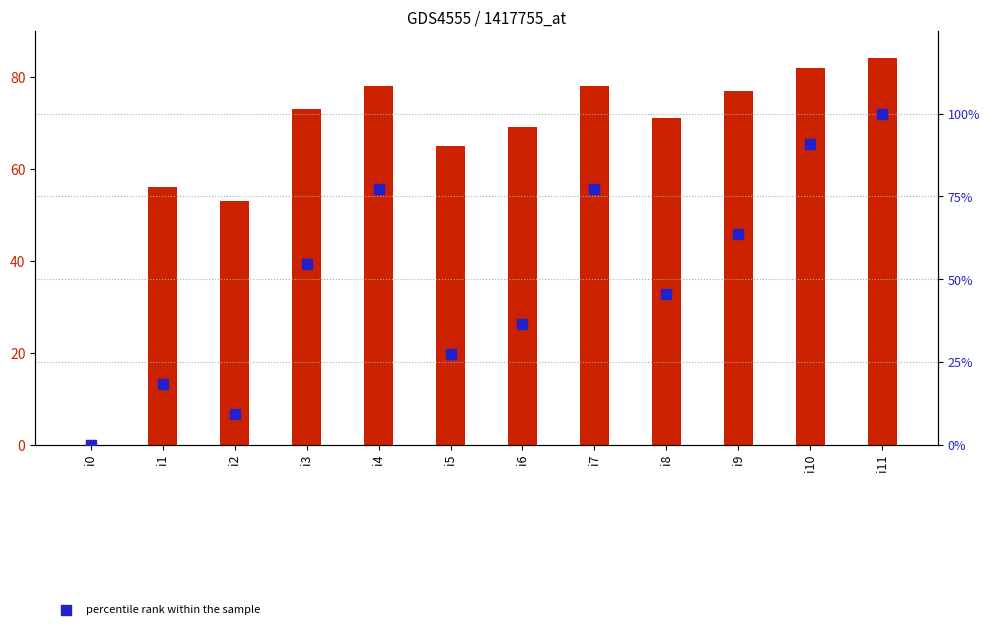

What is the total value across all series at i2?

62.1